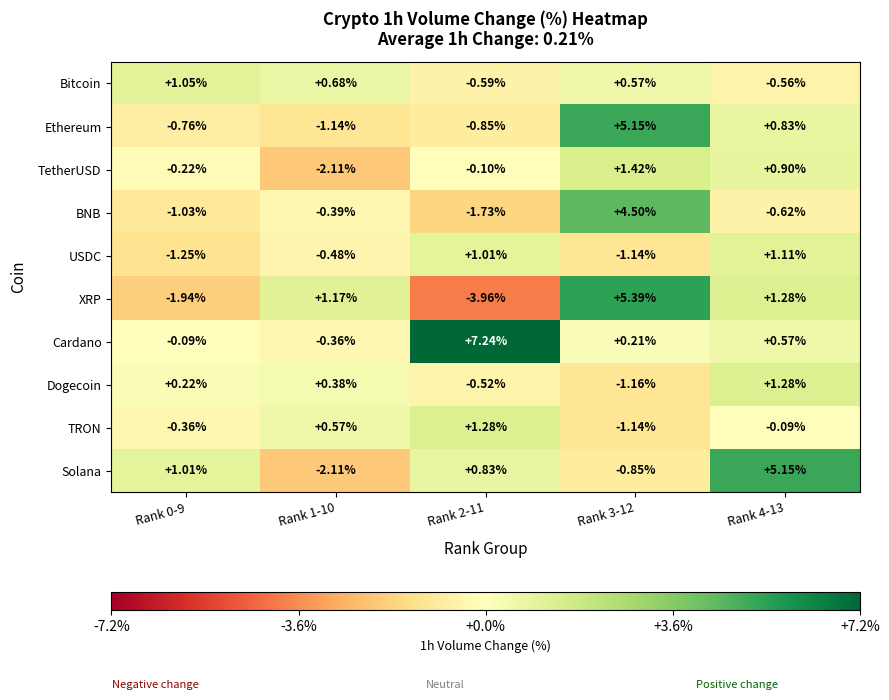

Which series has the widest spread of values?

XRP